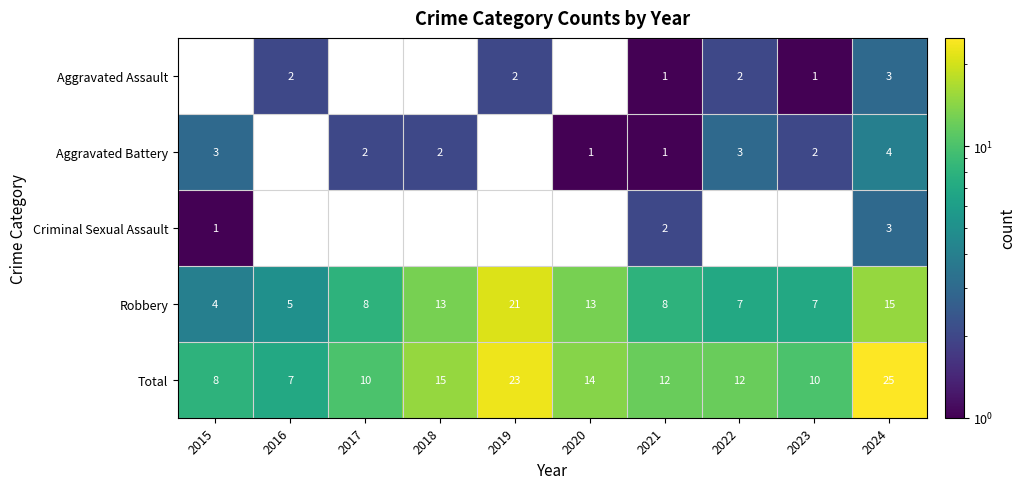

What value does the Robbery series have at 2022?

7